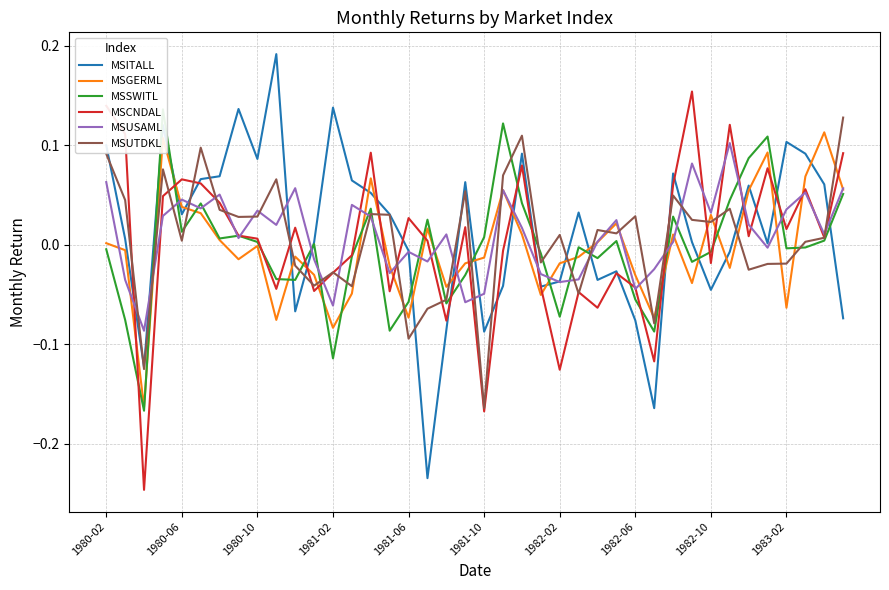

Is the value of MSITALL at 1982-10 greater than the value of MSGERML at 1980-10?

No